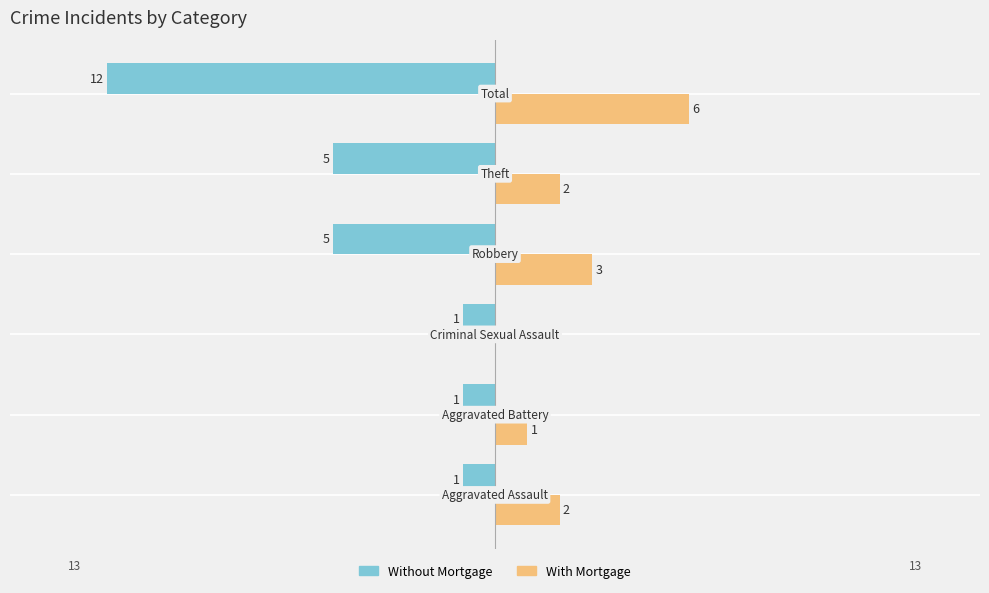

Which series has the largest total across all categories?

With Mortgage